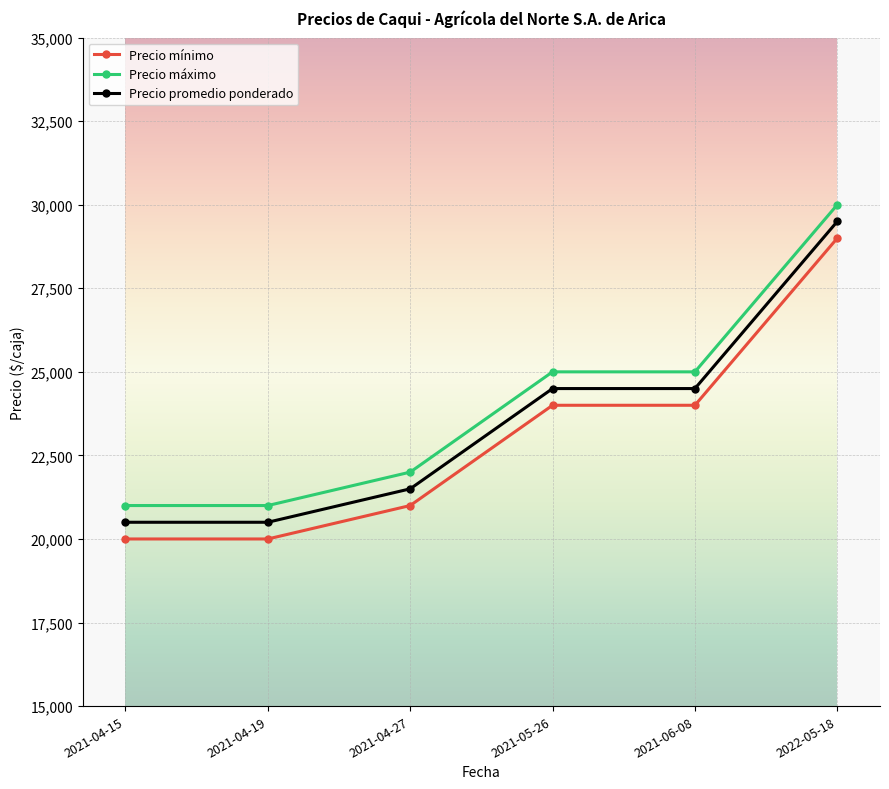

What is the difference between the second highest and second lowest values in the Precio mínimo series?

4000